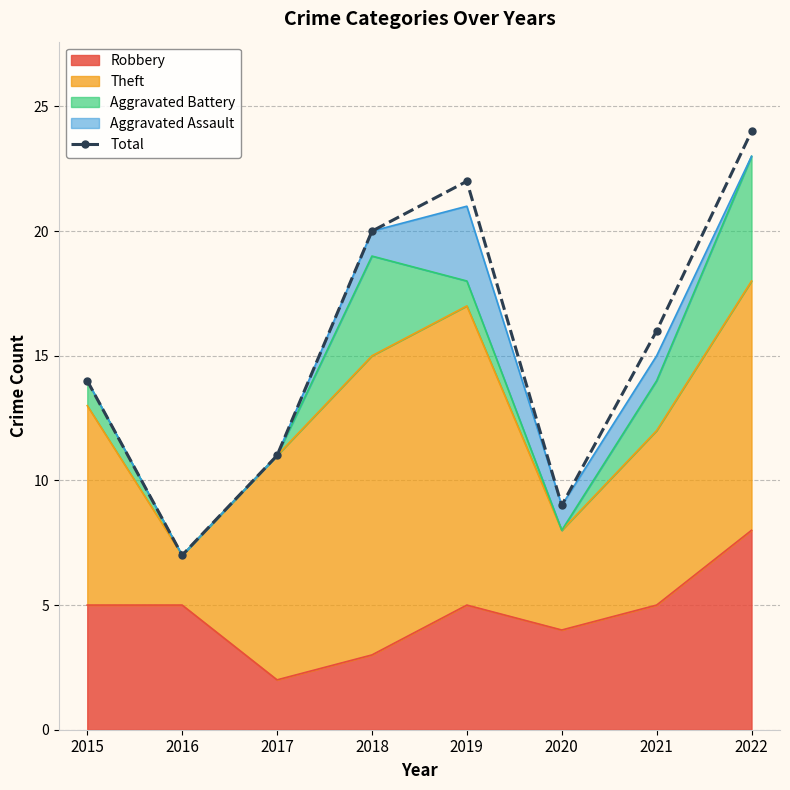

The value at 2022 is 24. True or false?

True